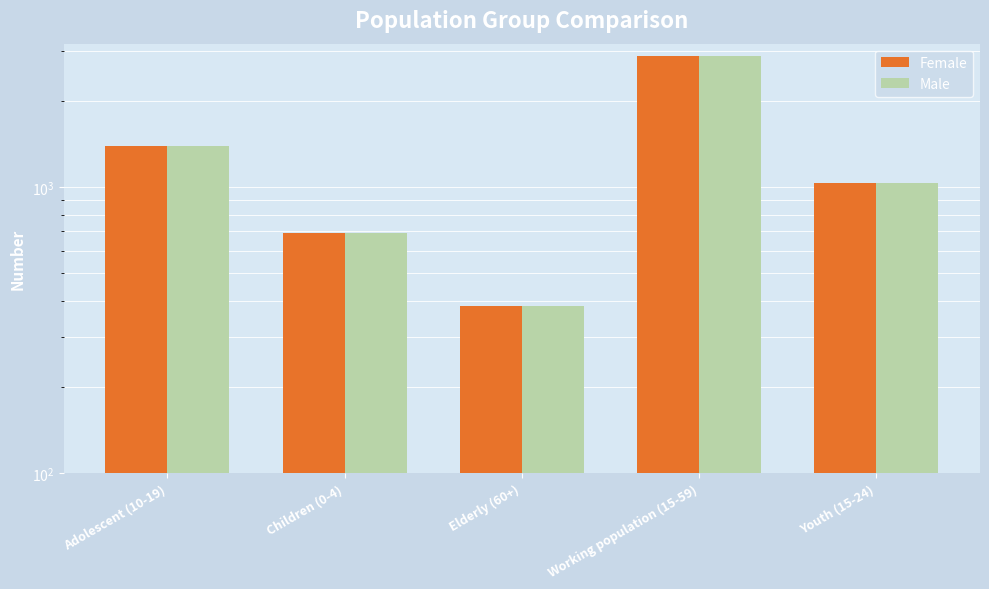

At which category is the sum across all series the highest?

Working population (15-59)